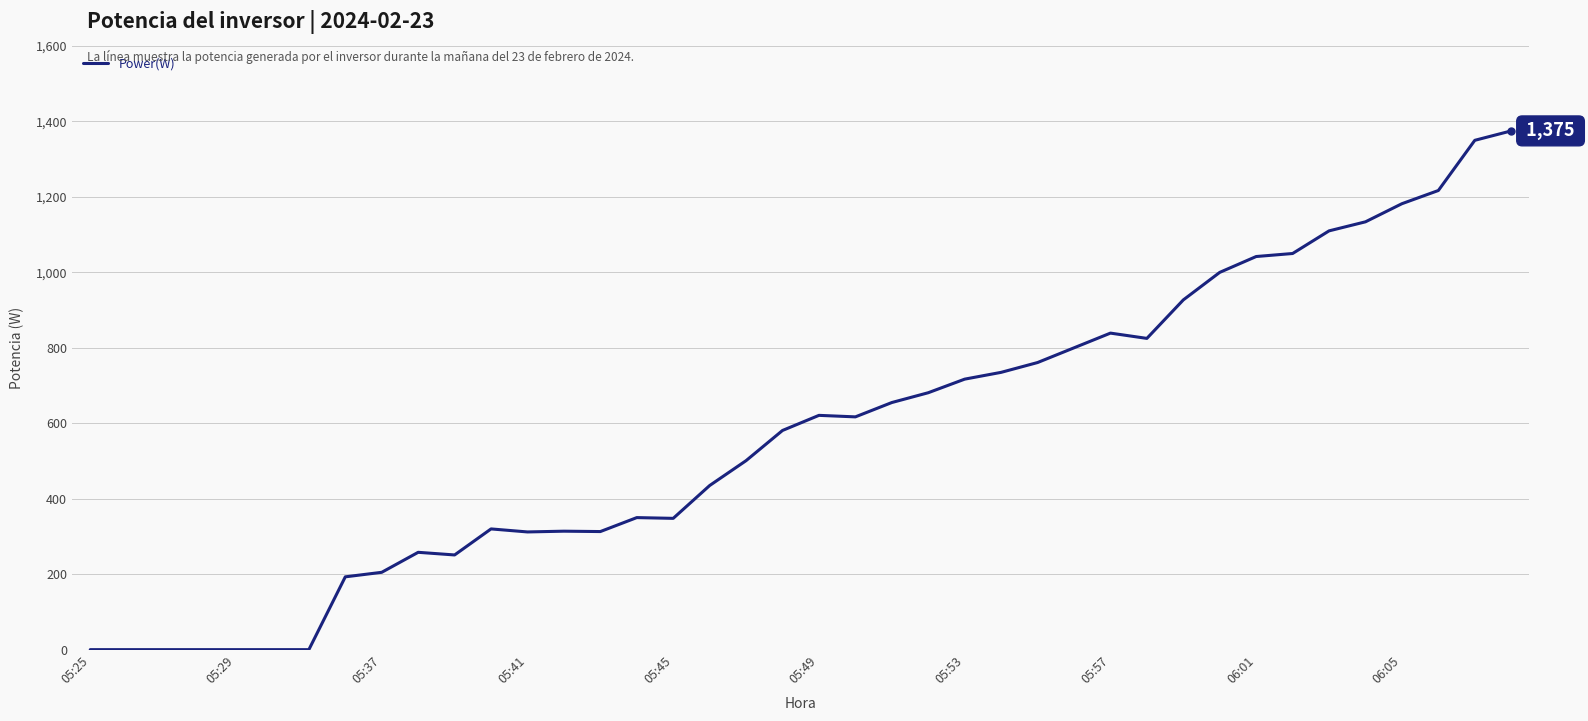

What is the greatest value displayed?

1375